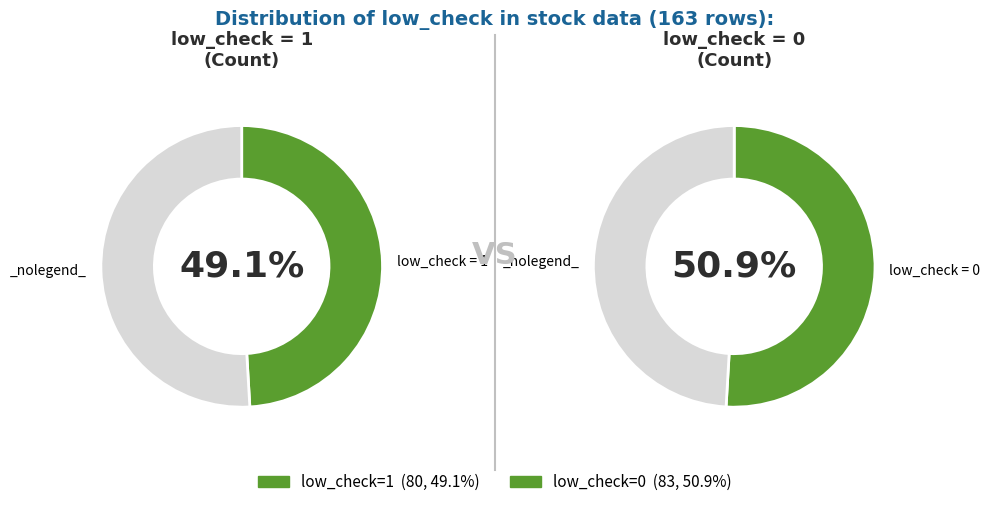

Does low_check=0 account for over 50% of the chart?

Yes